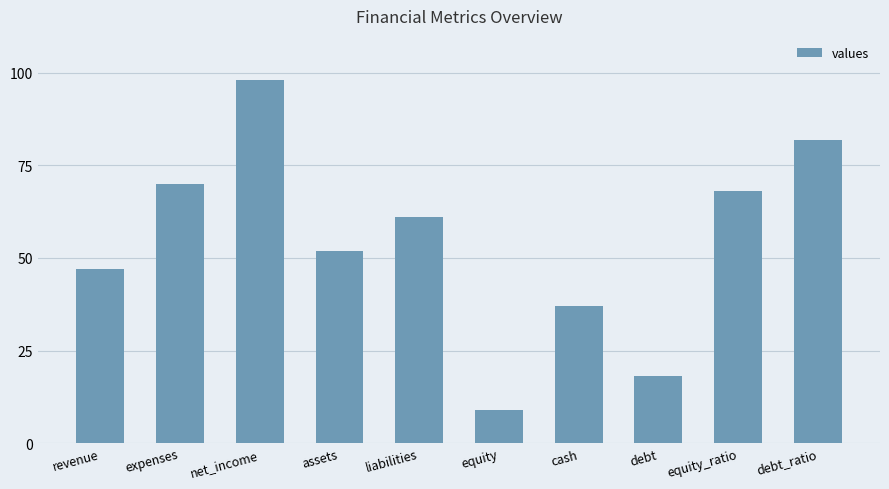

What is the average value?

54